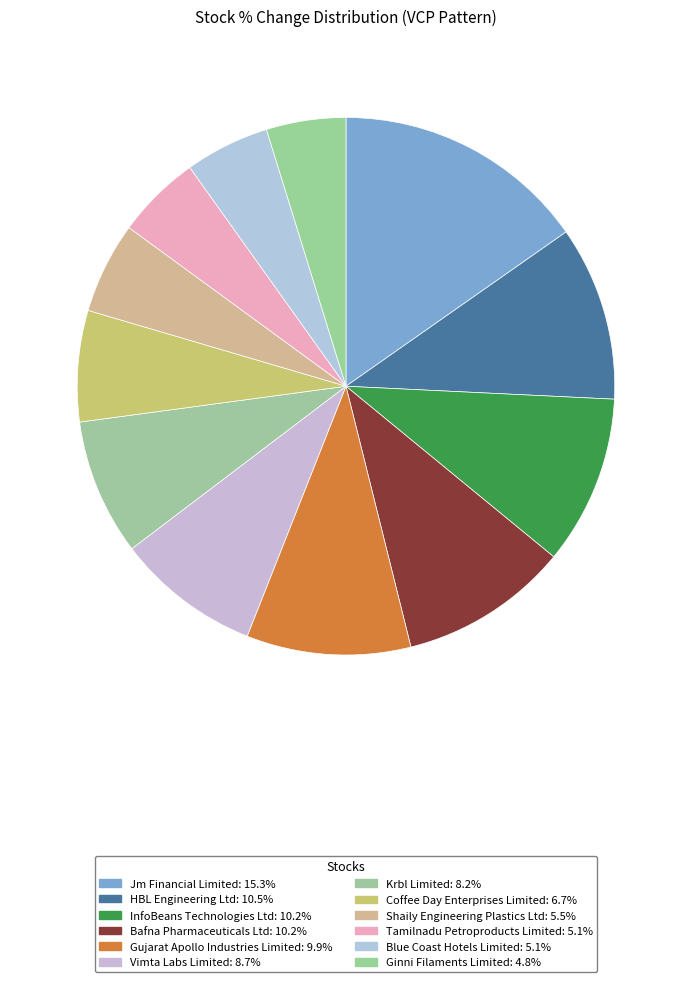

To the nearest percent, what portion does Krbl Limited represent?

8%